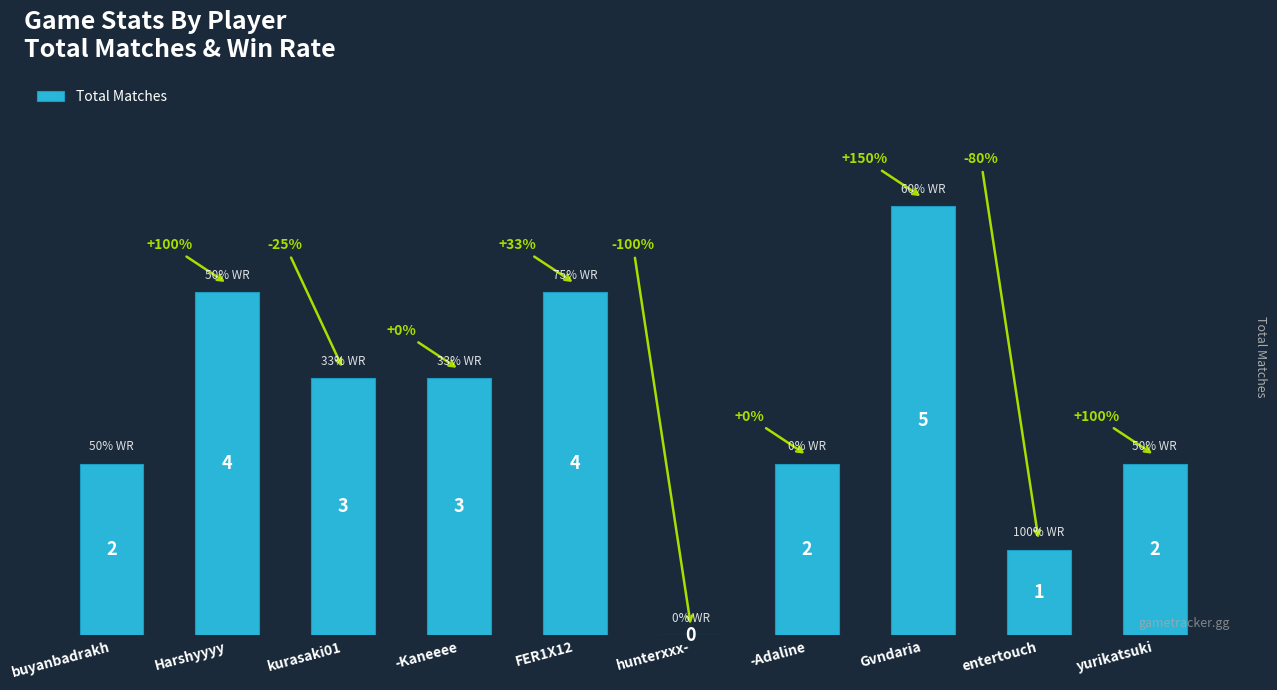

Are the bars horizontal?

No